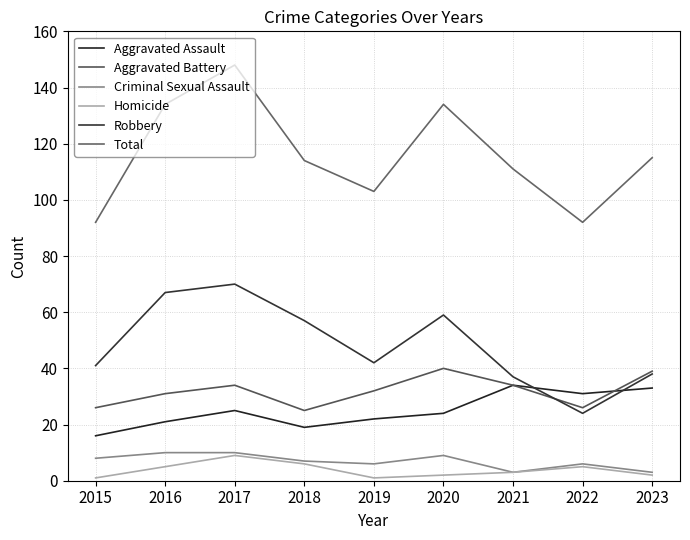

True or false: Total and Criminal Sexual Assault intersect in this chart.

False